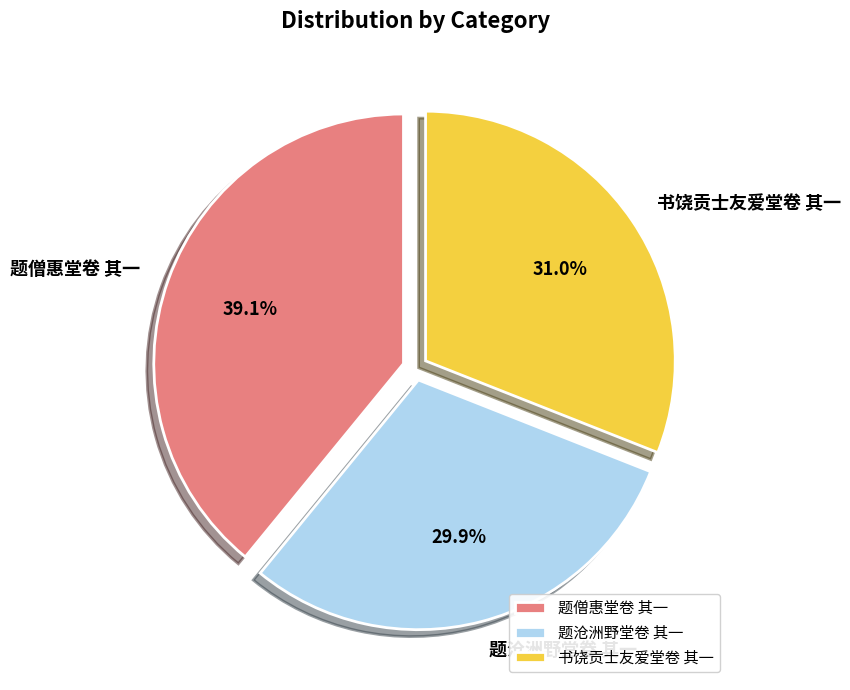

What is the total percentage of 书饶贡士友爱堂卷 其一 and 题沧洲野堂卷 其一?

60.9%